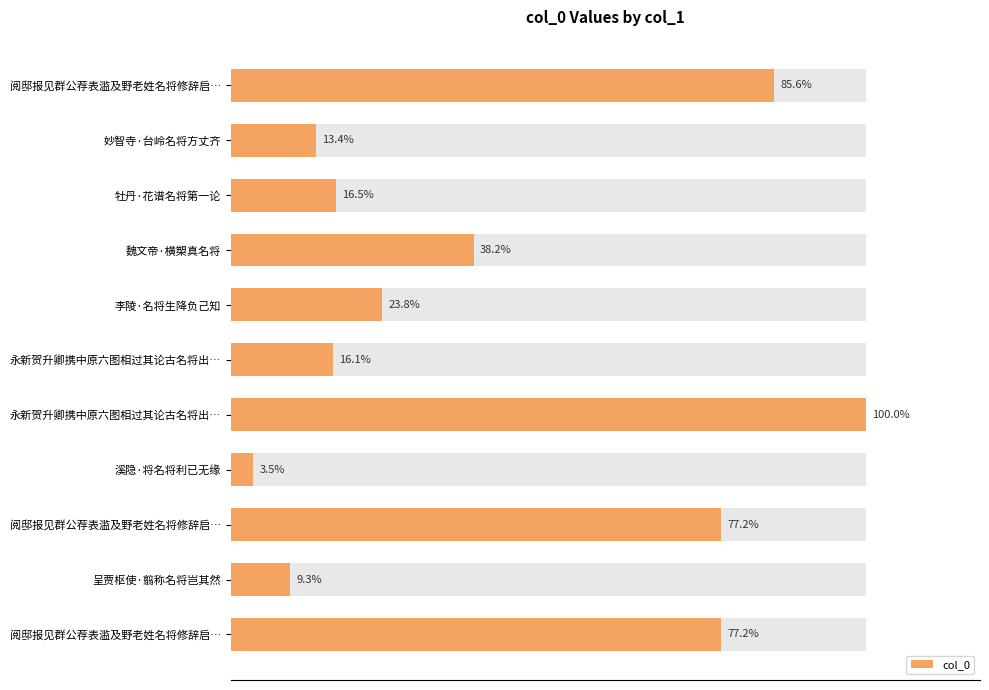

How many bars are there in total?

11